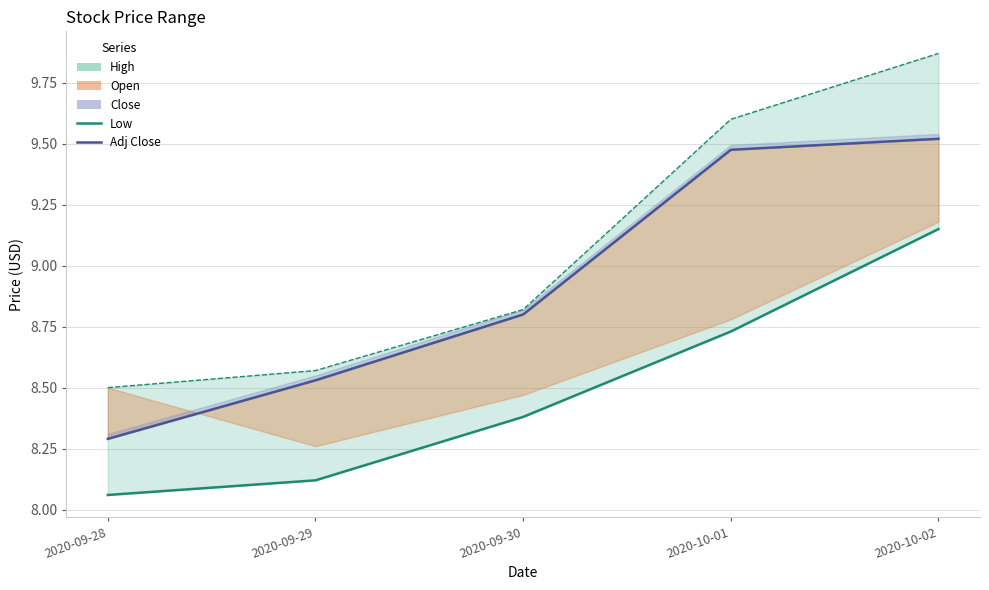

How many lines are shown in the chart?

2